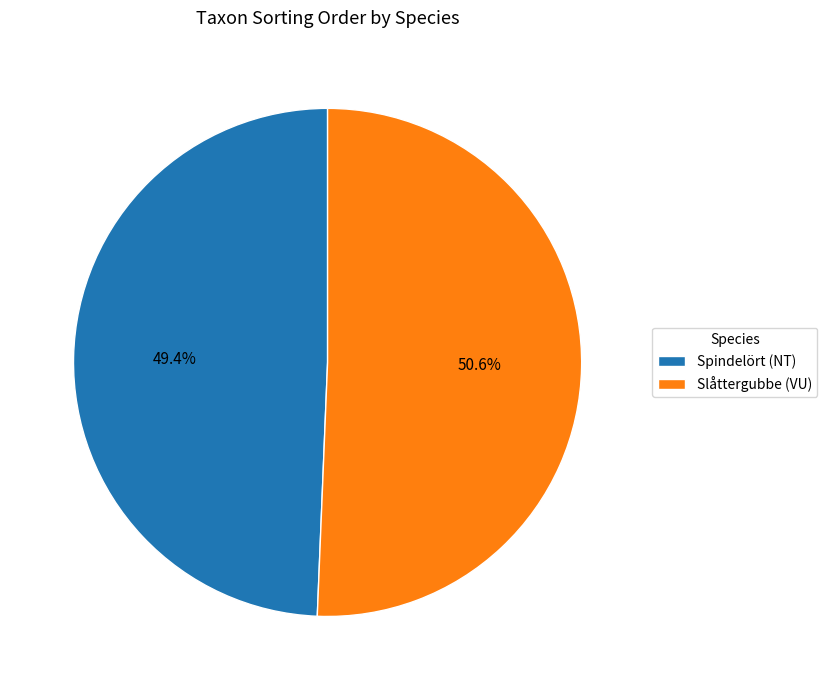

What is the largest slice in the pie chart?

Slåttergubbe (VU)